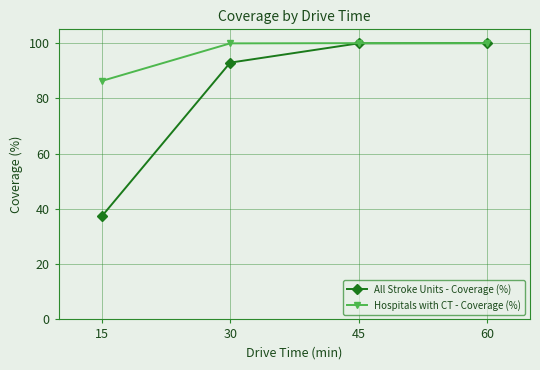

What is the average value of the All Stroke Units - Coverage (%) series?

82.5